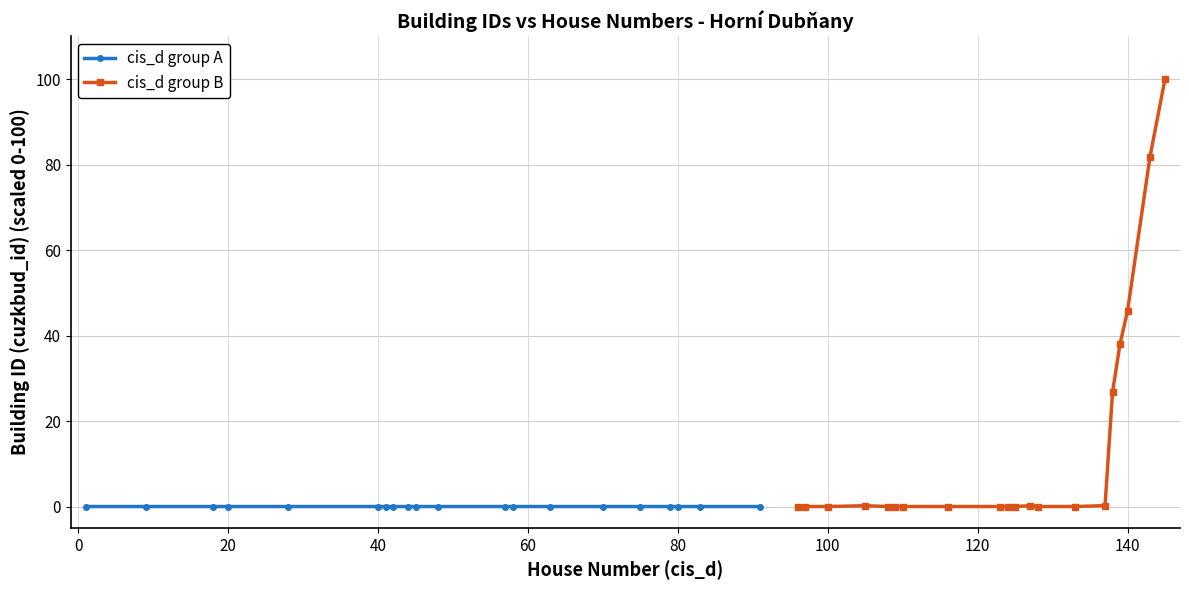

What are all the series names shown in the legend?

cis_d group A, cis_d group B